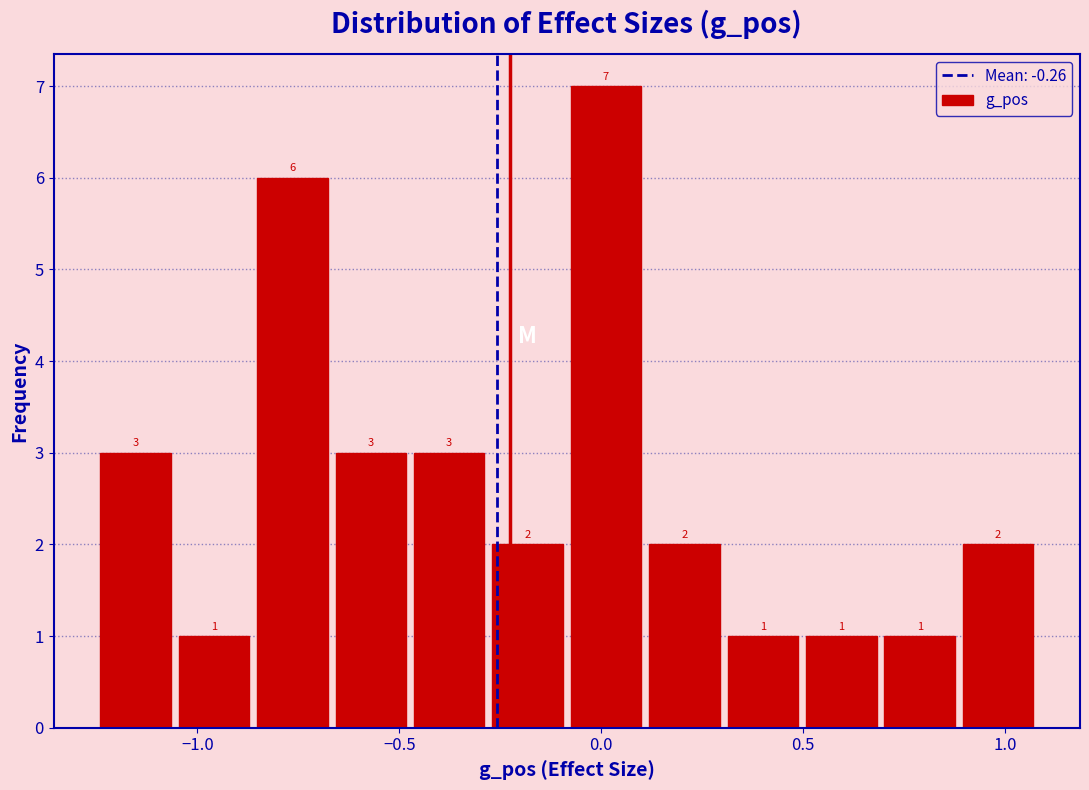

Around what value on the x-axis is the tallest bar? Give the approximate position of its centre, as read against the axis.

0.00